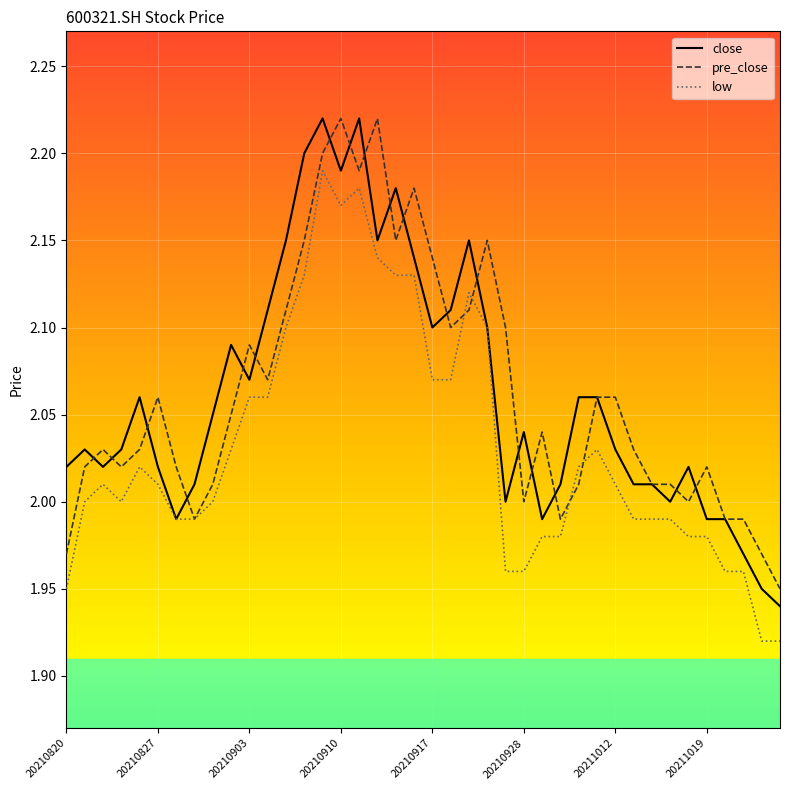

What are all the series names shown in the legend?

close, pre_close, low